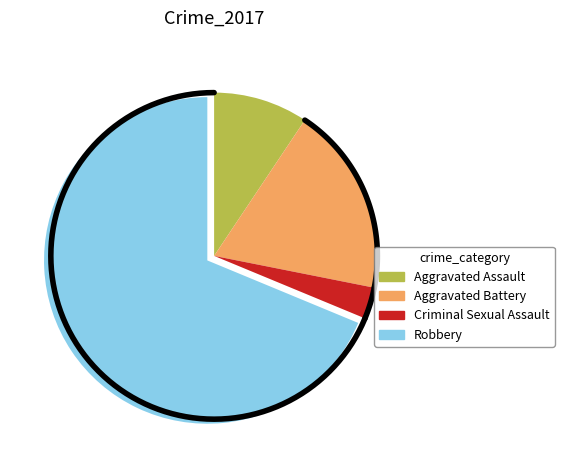

Which category has the biggest portion of the pie?

Robbery